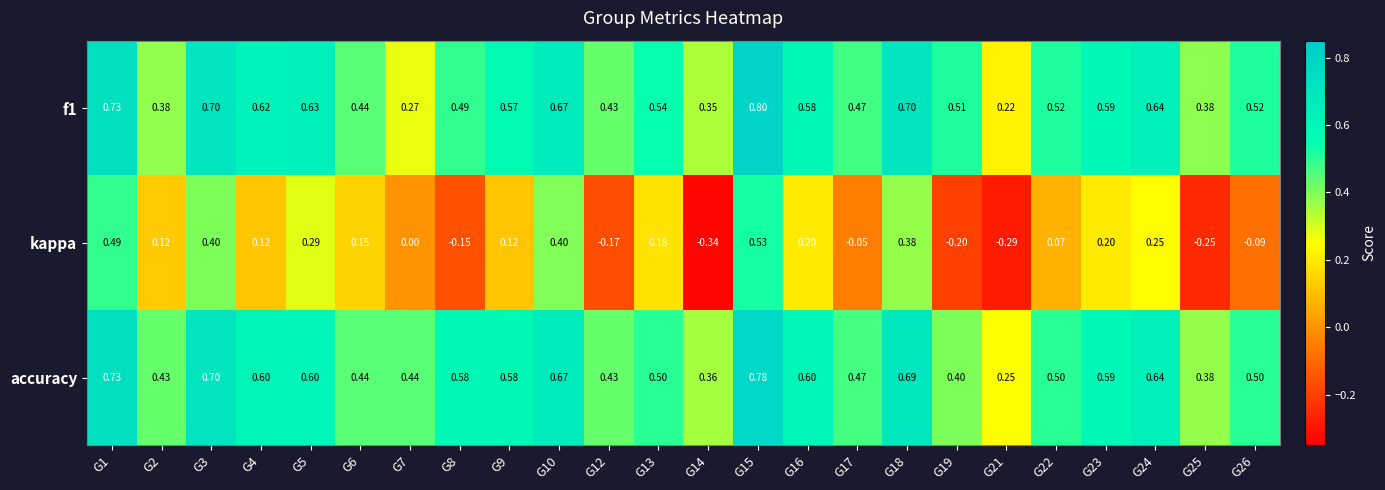

Is the value of kappa at G9 greater than the value of f1 at G19?

No